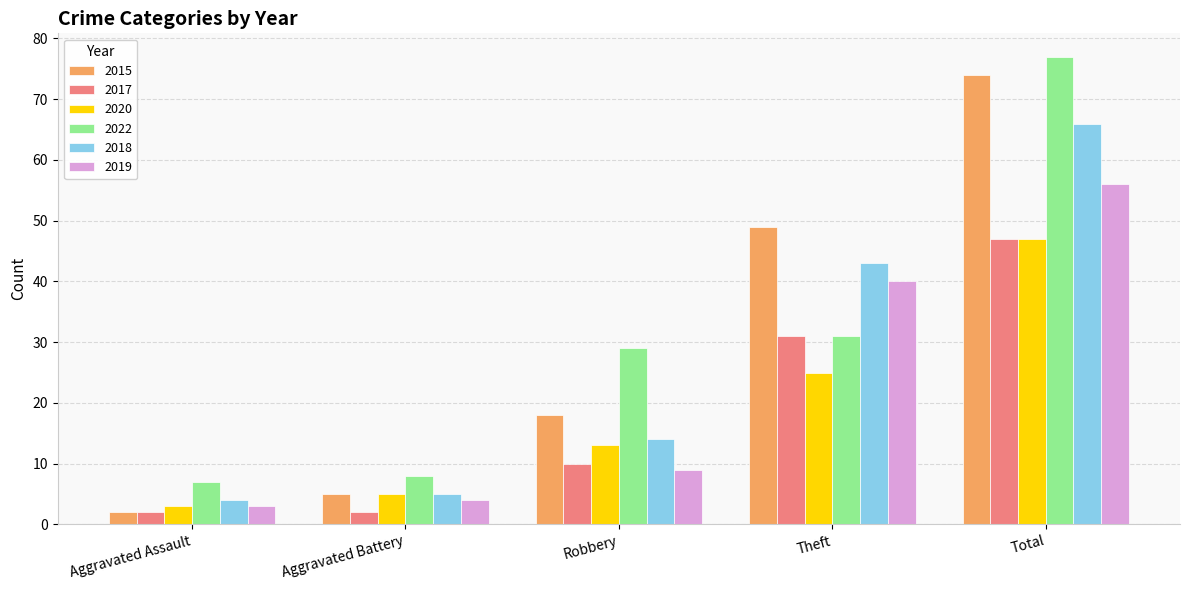

What is the value of the 2022 bar at the 3rd from the left?

29